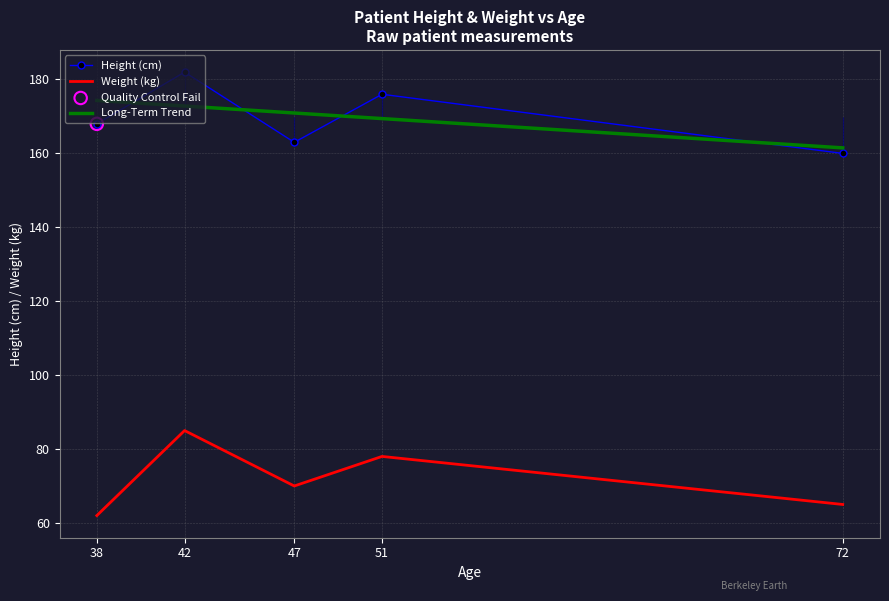

True or false: Height (cm) and Weight (kg) intersect in this chart.

False